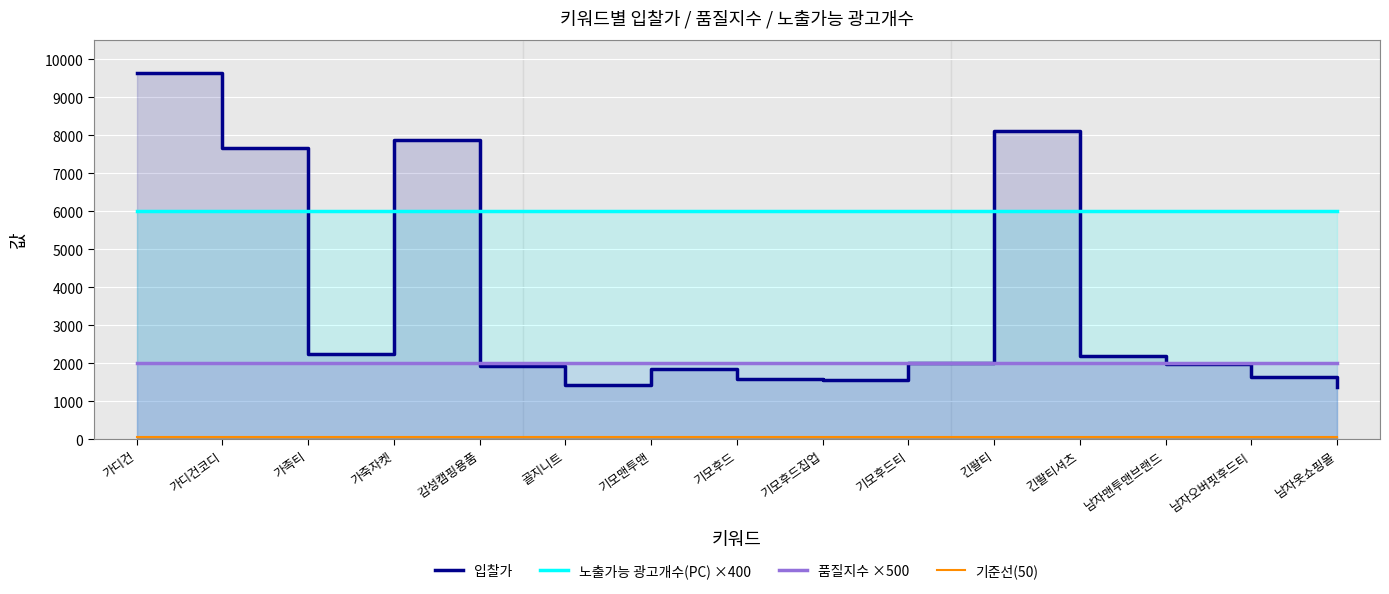

At which category is the sum across all series the highest?

가디건